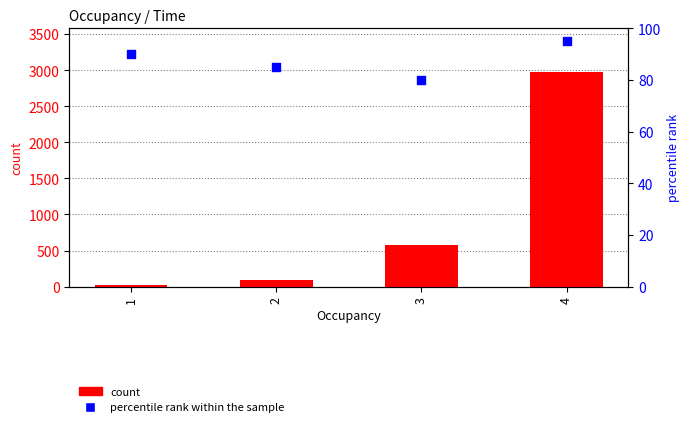

Which series has the largest Y range (max minus min)?

count